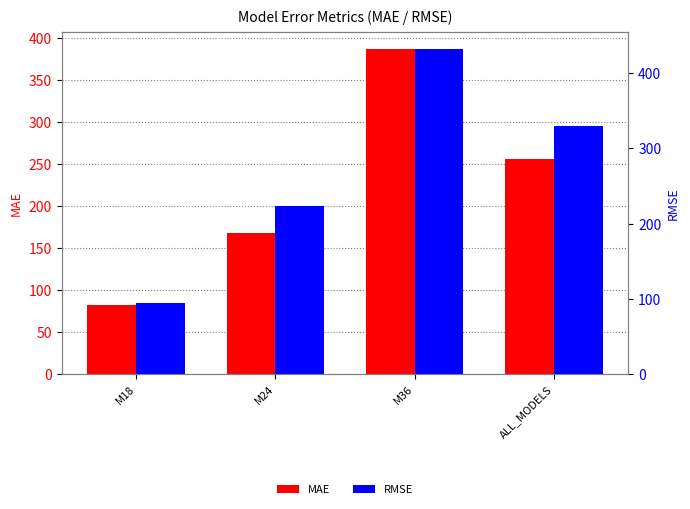

What is the label of the 4th bar from the right?

M18